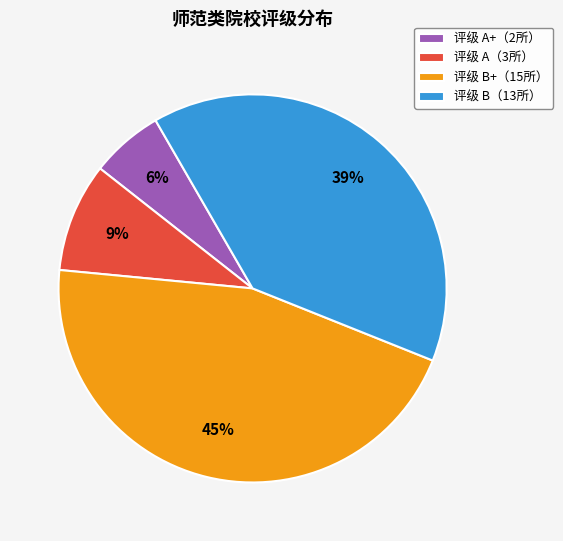

Does any single category account for the majority?

No